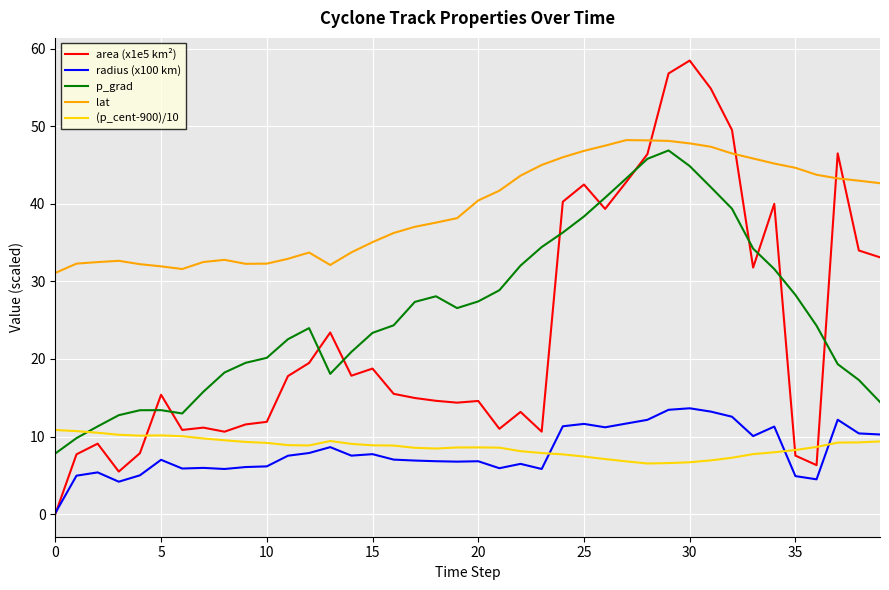

What is the maximum value for area (x1e5 km²)?

58.5